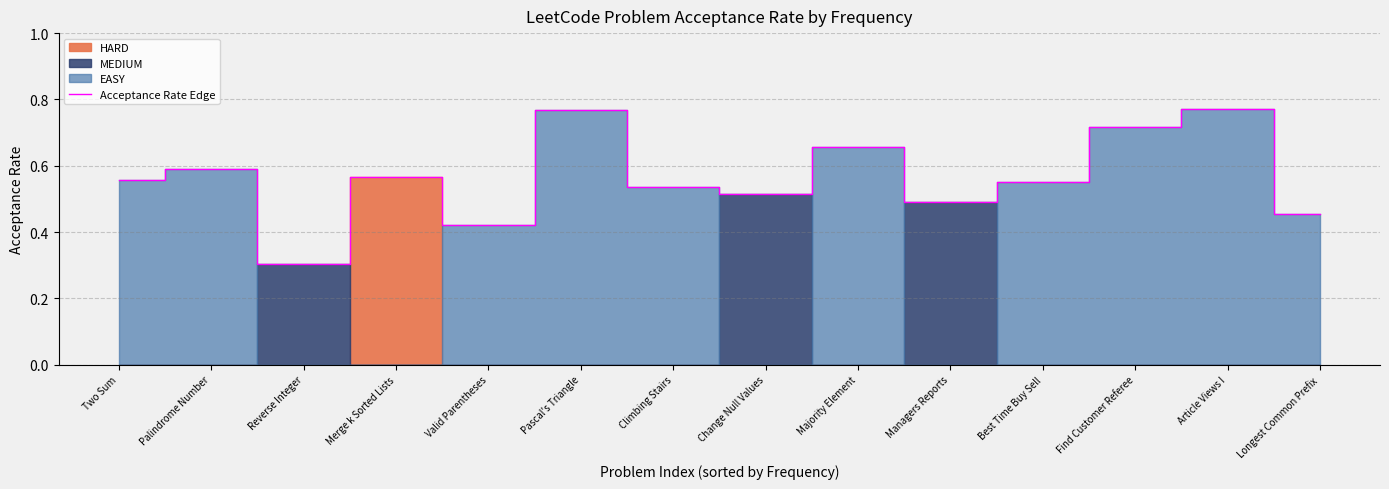

What is the change in value from Managers Reports to Find Customer Referee?

+0.2